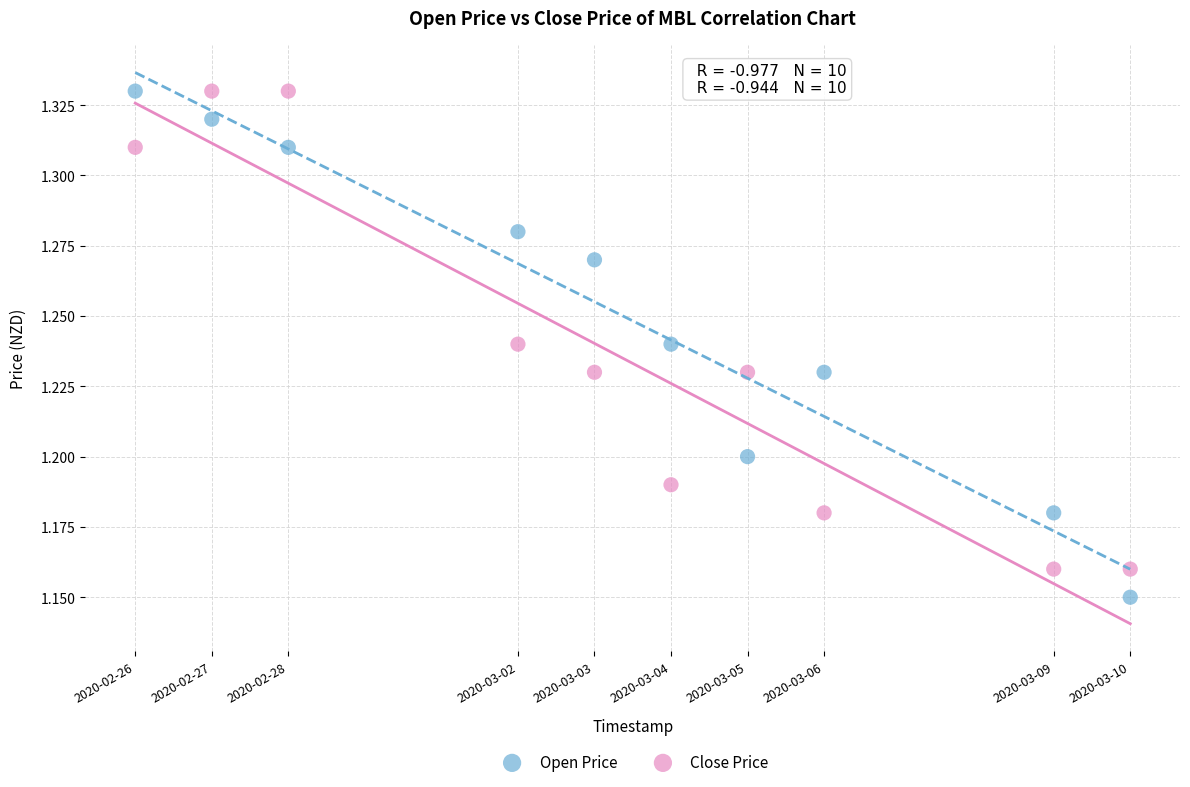

Across all data points, what is the range of X values (max minus min)?

1123200.0